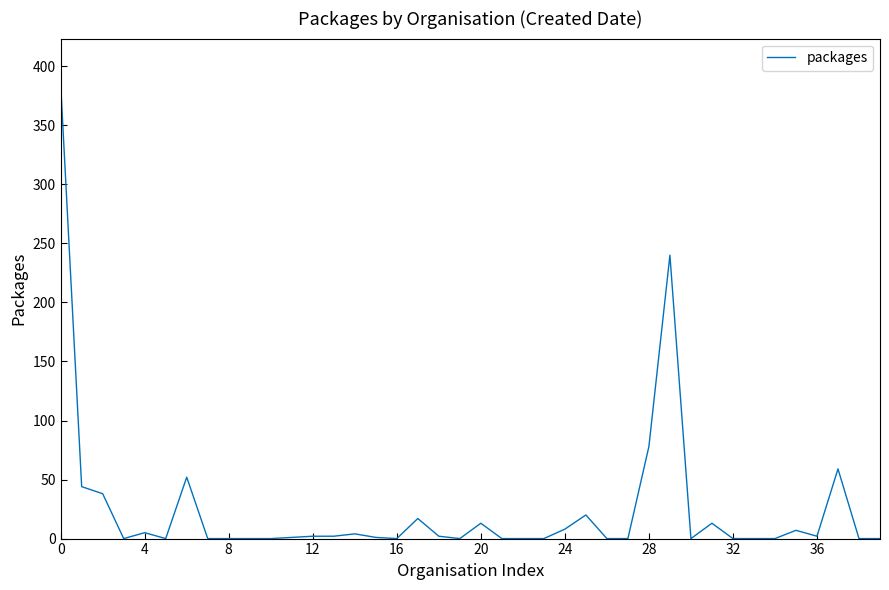

What is the maximum value shown in the chart?

385